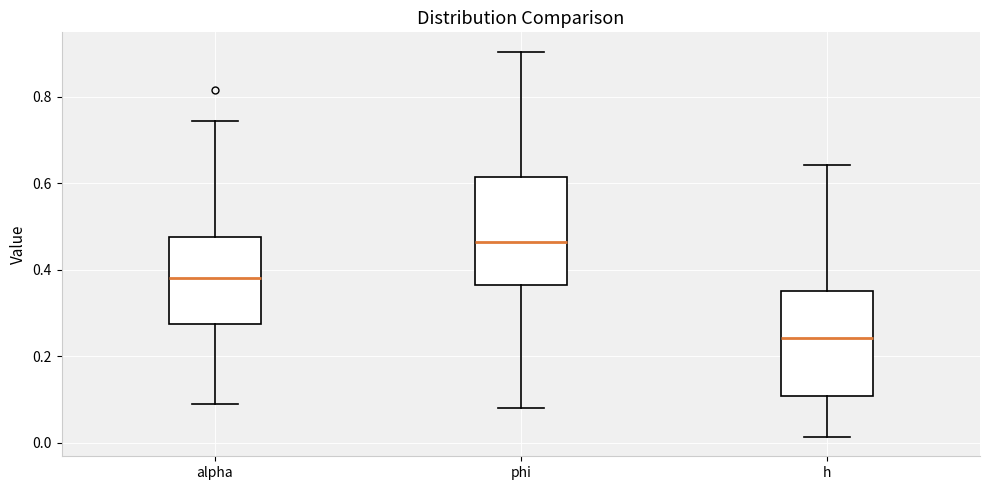

Which box's median line is the highest?

phi